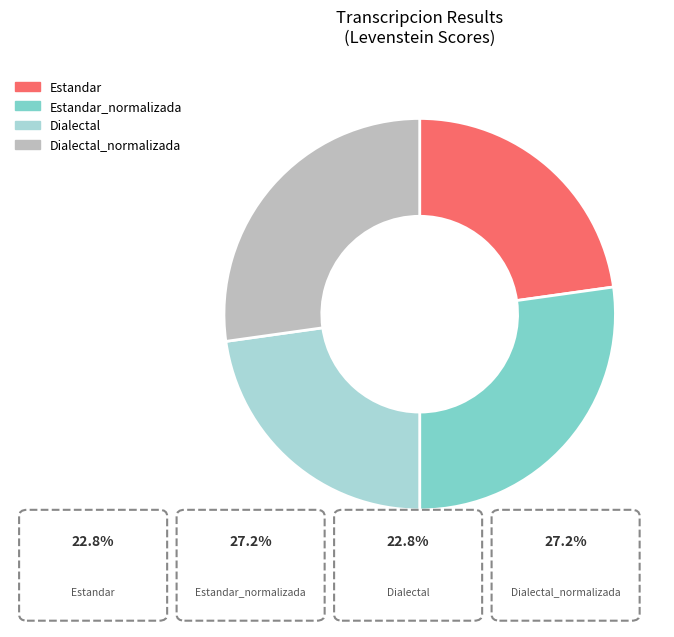

The Estandar_normalizada slice represents 14% of the pie. True or false?

False